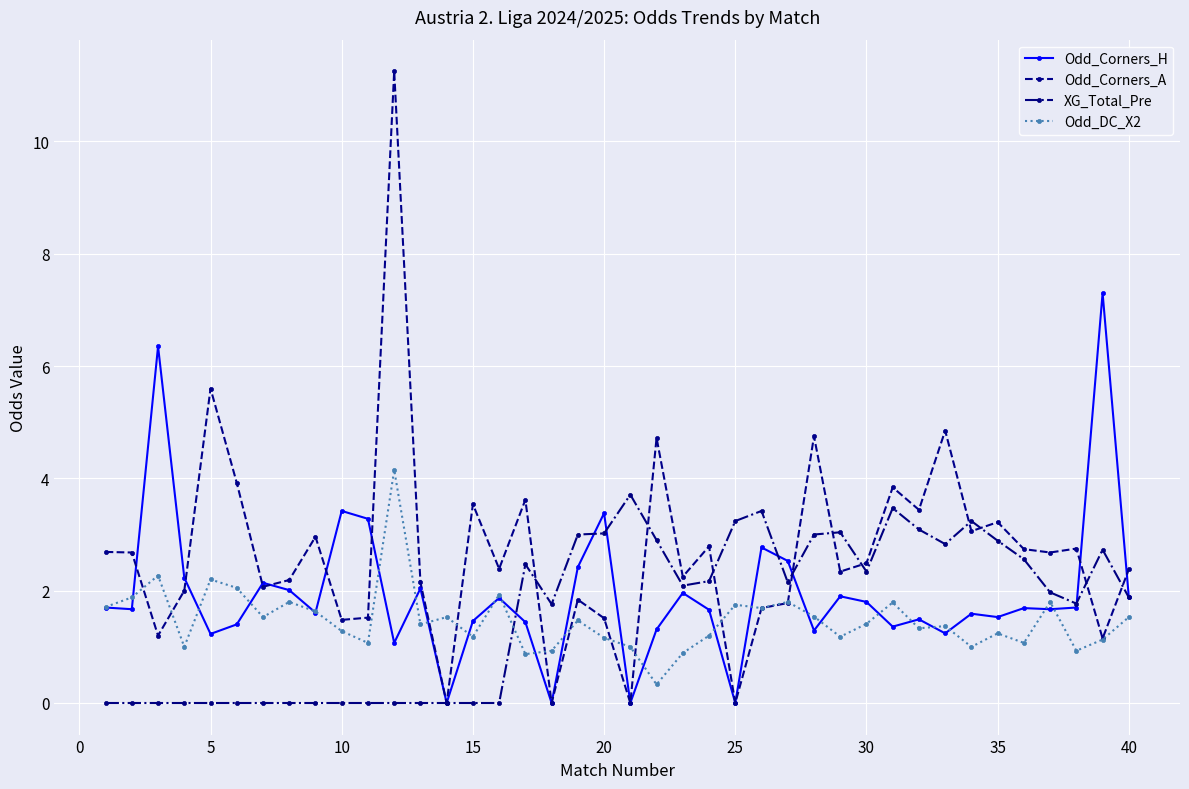

What is the value of the Odd_Corners_H point at the 39th from the left?

7.3